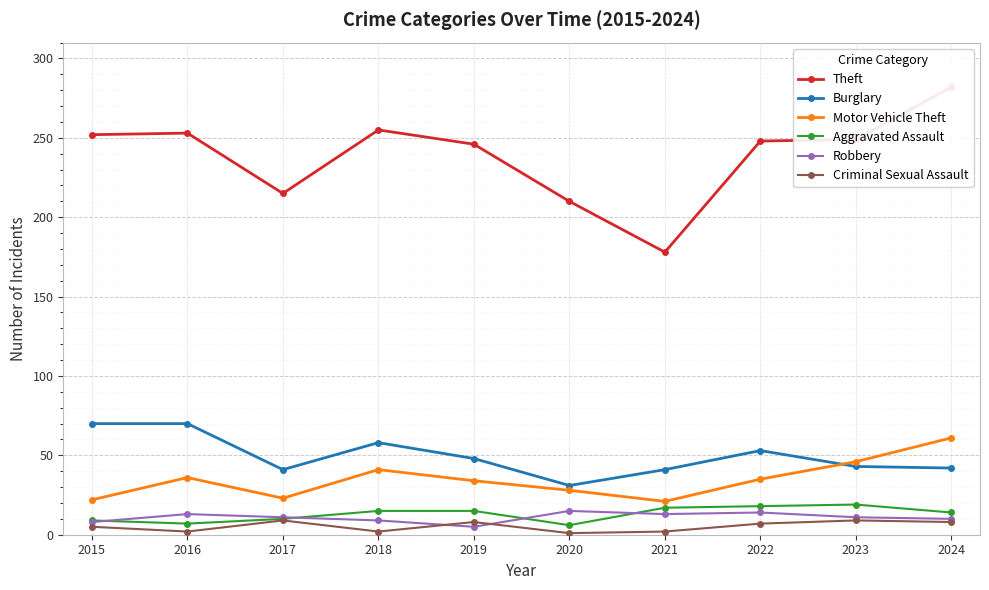

Rank the categories by Burglary value from highest to lowest.

2015, 2016, 2018, 2022, 2019, 2023, 2024, 2017, 2021, 2020